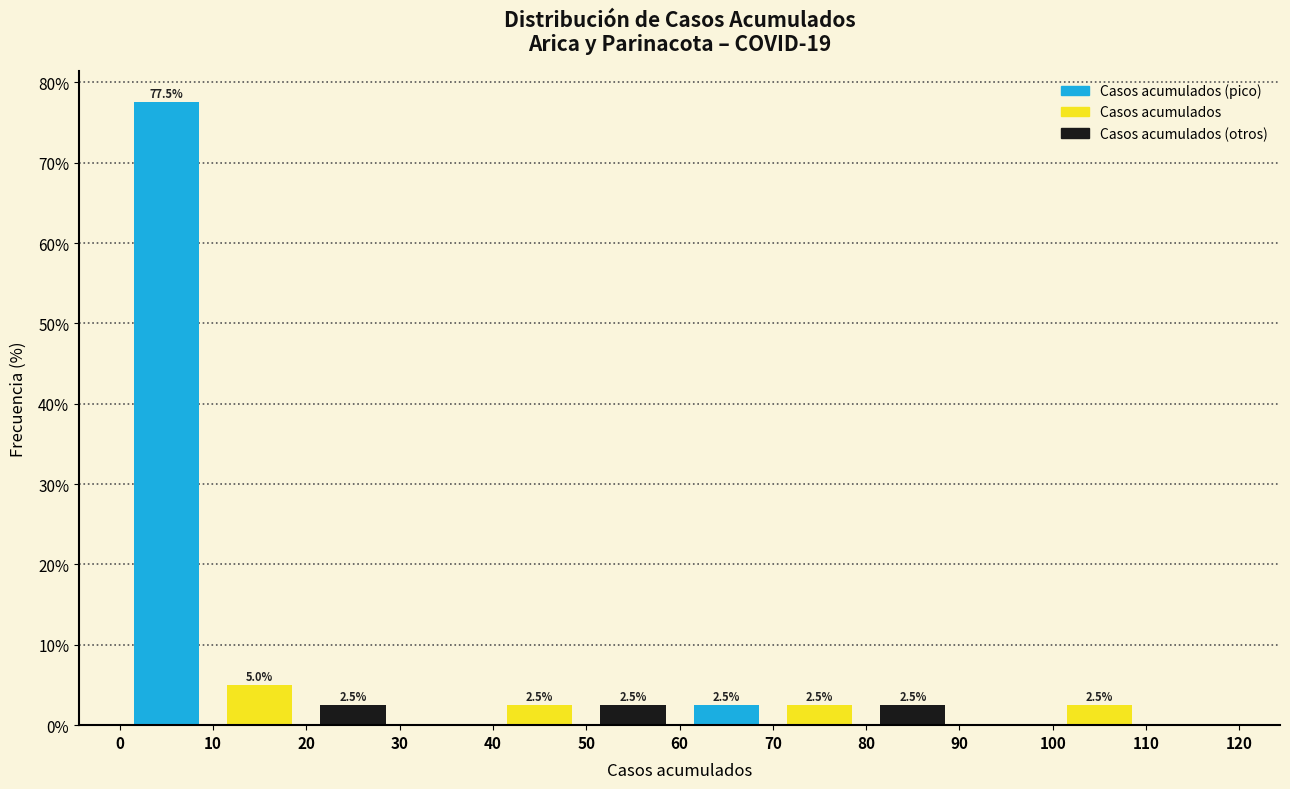

Over which range of the x-axis is the bar tallest?

0 to 10